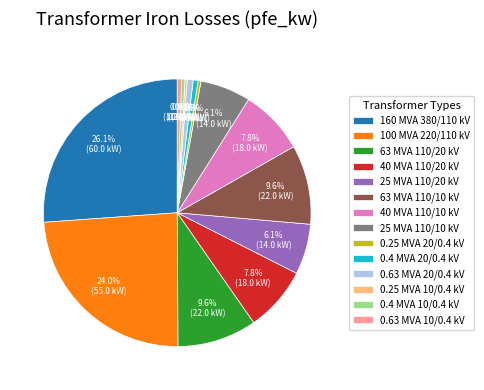

What percentage is NOT represented by 0.4 MVA 10/0.4 kV?

99.6%